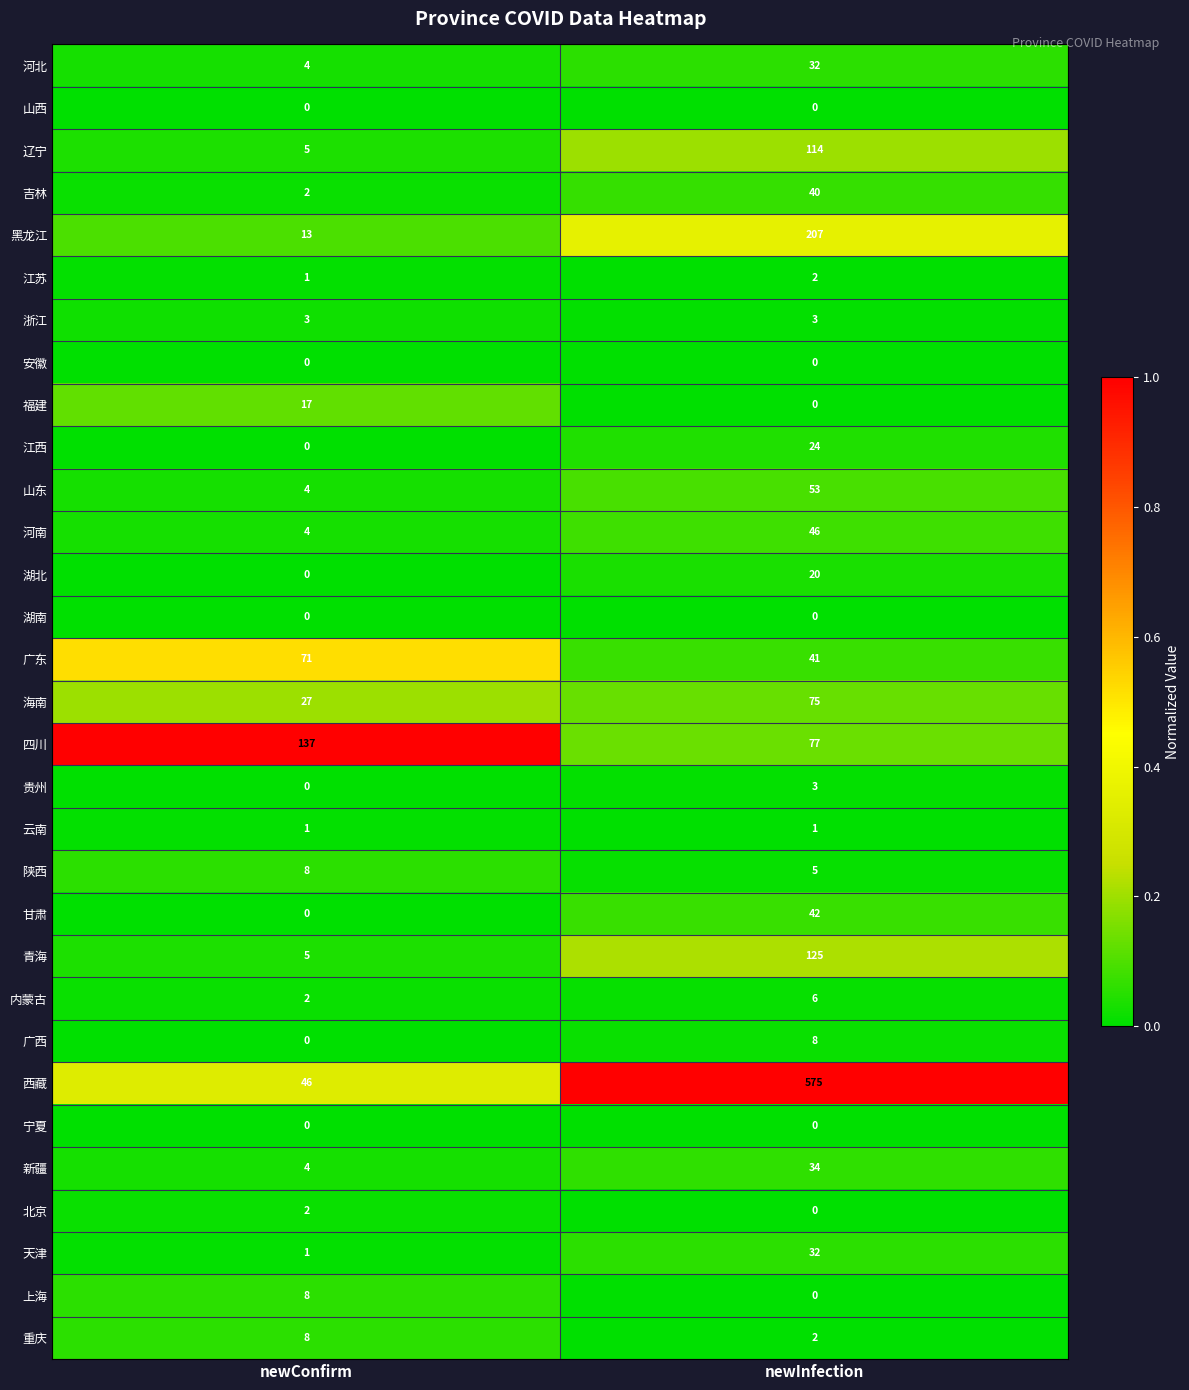

What is the maximum value shown in the chart?

575